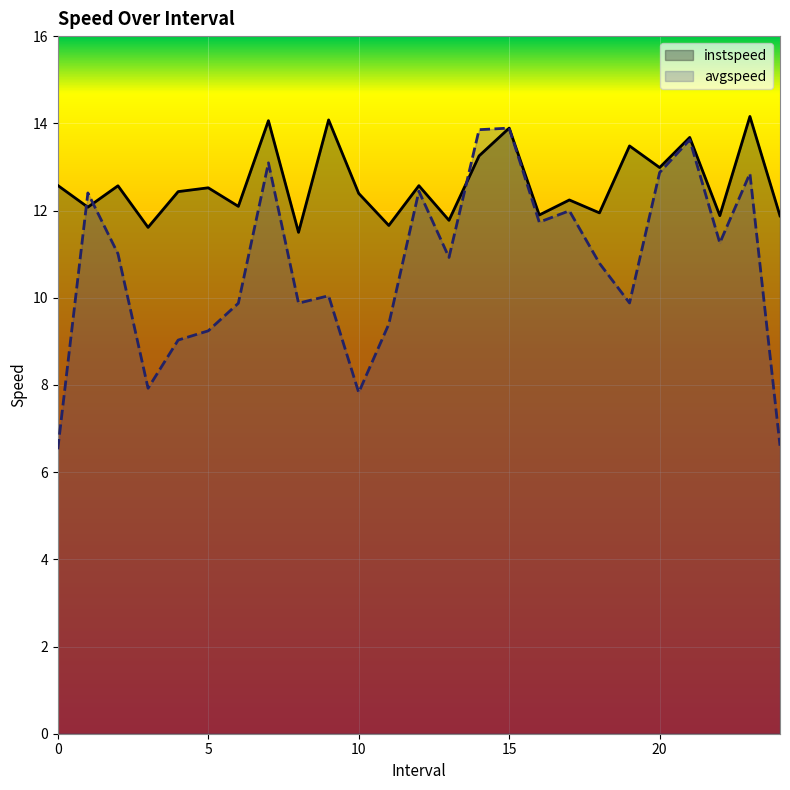

What is the minimum value for avgspeed?

6.5